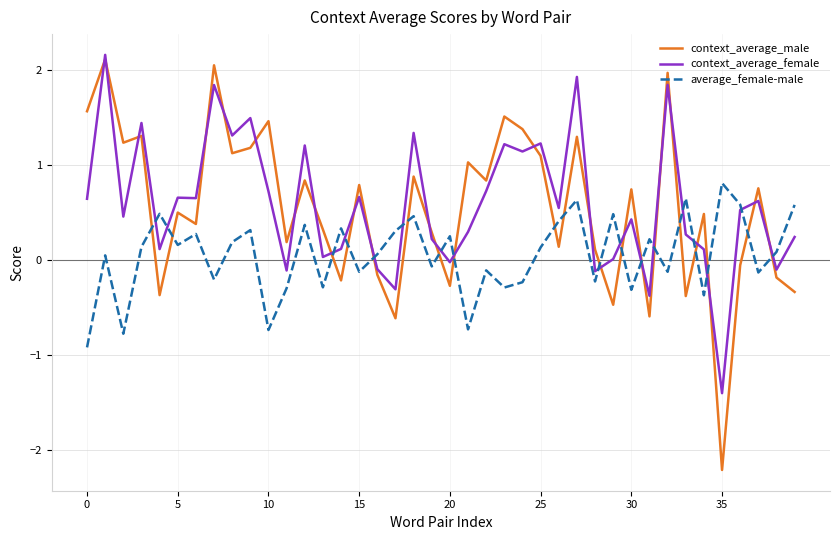

Which series ends up on top after the final intersection of average_female-male and context_average_female?

average_female-male